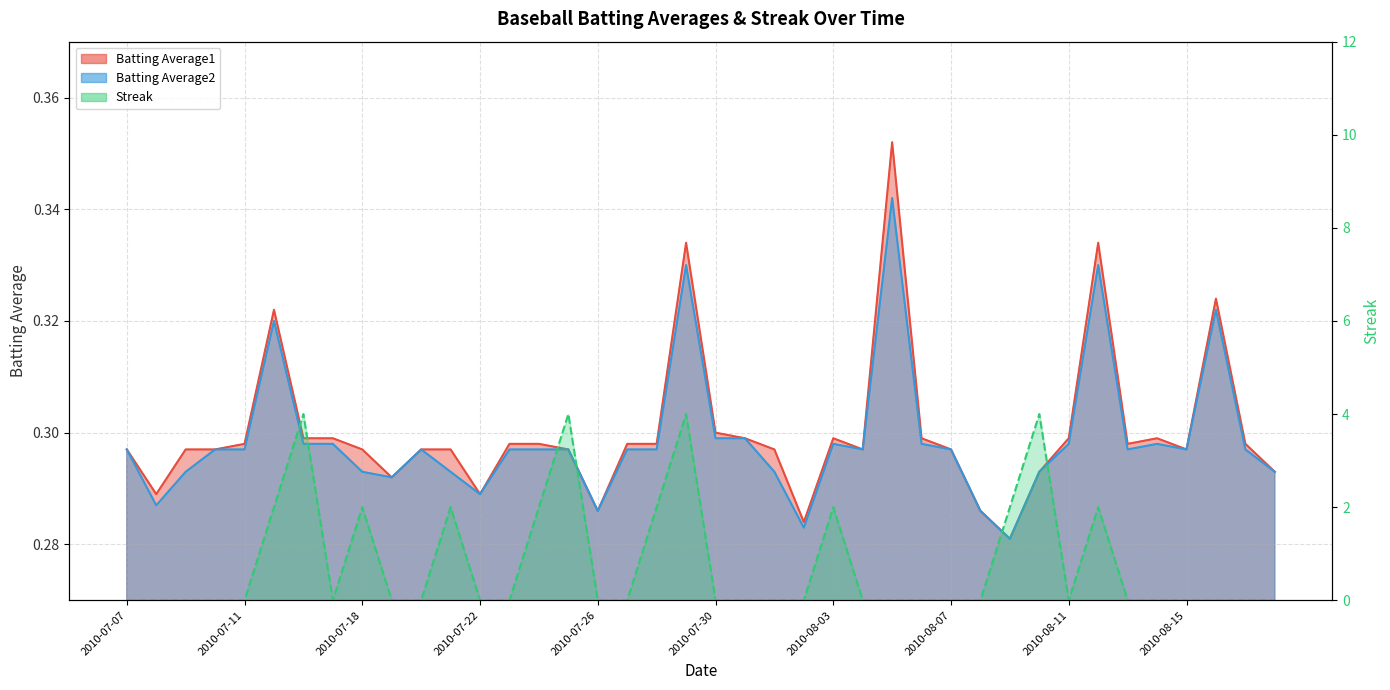

At which label does Batting Average2 reach its minimum?

2010-08-09